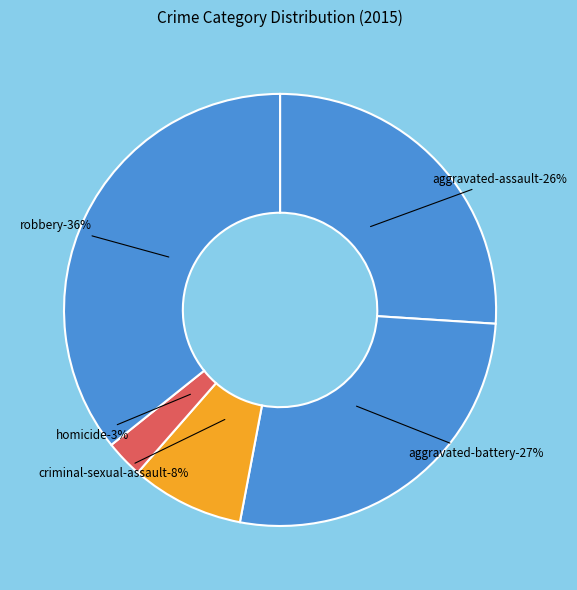

Is the sum of Homicide and Aggravated Battery greater than half?

No